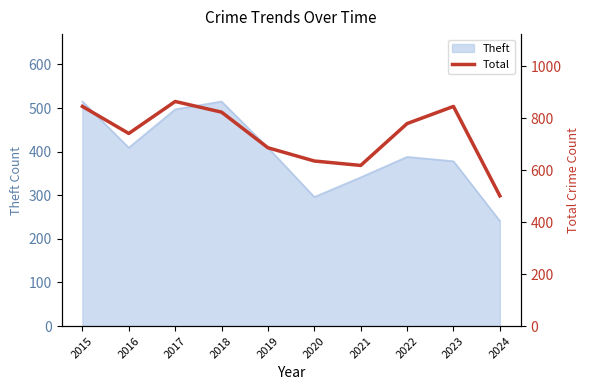

Is it true that Theft equals 145 at 2024?

False